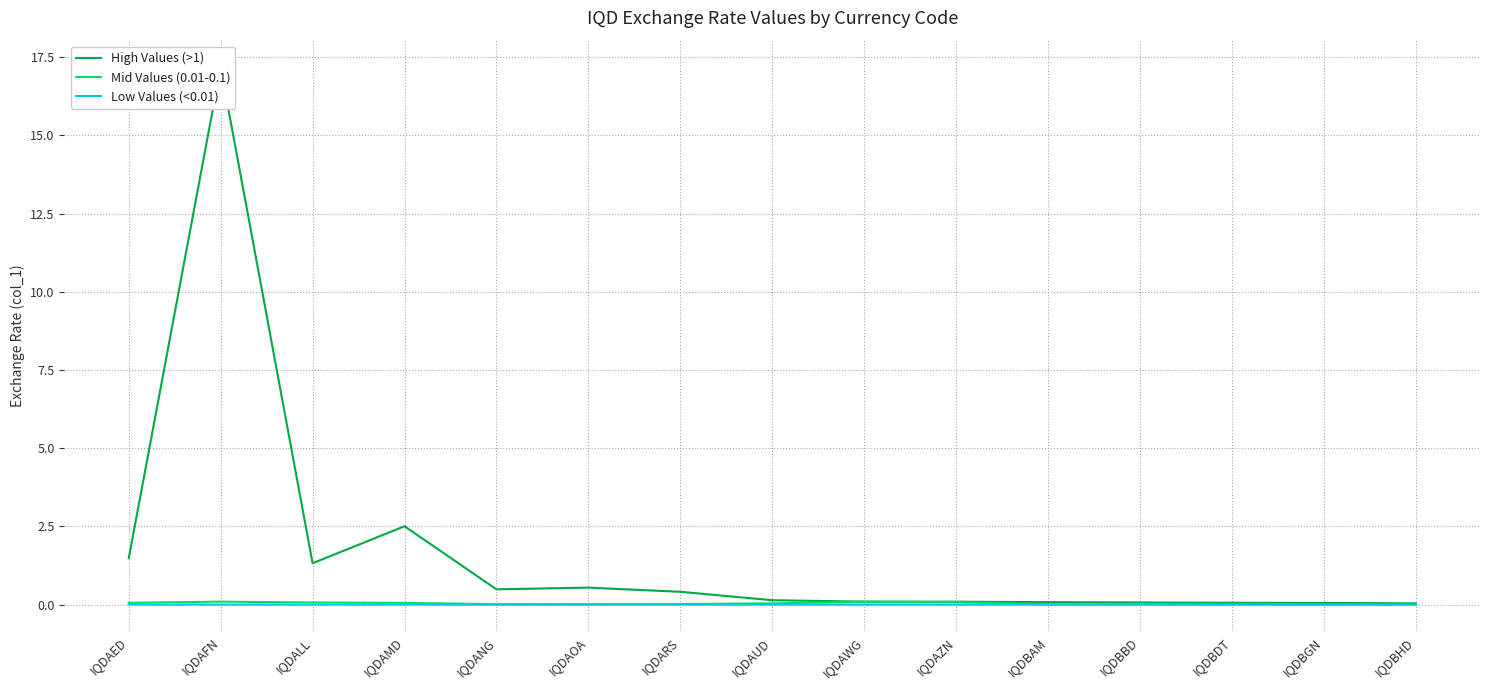

Which category has the highest value across all series?

IQDAFN